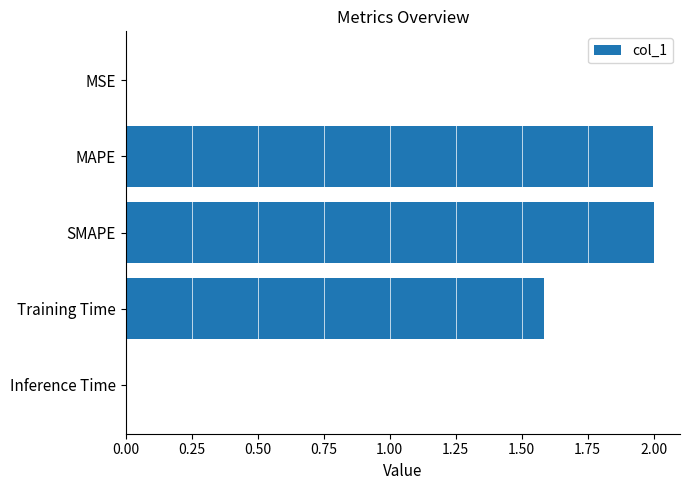

The value at Training Time is 2.4. True or false?

False